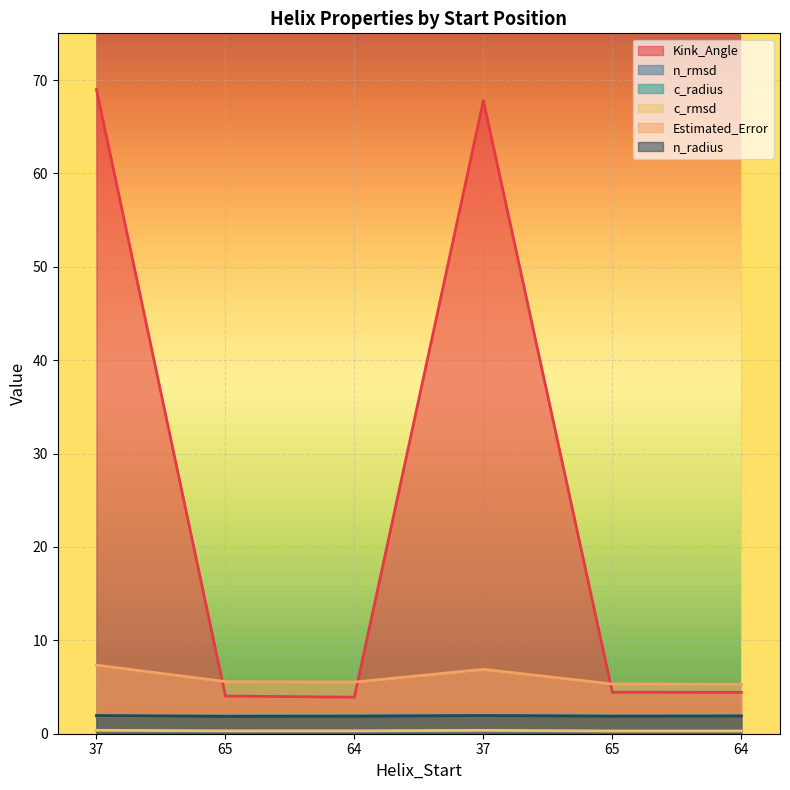

What is the label of the 6th point from the left?

64